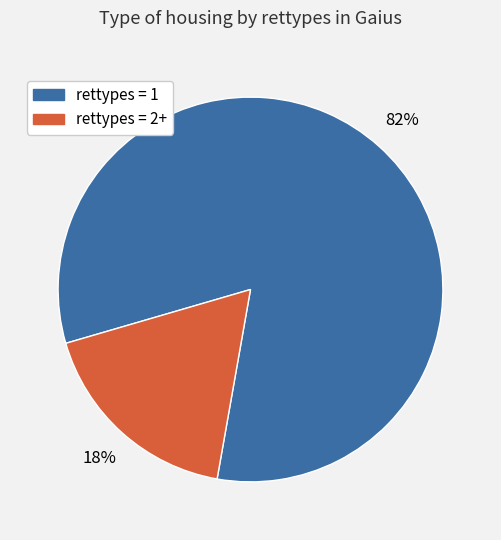

Is there any slice that represents more than half of the pie?

Yes